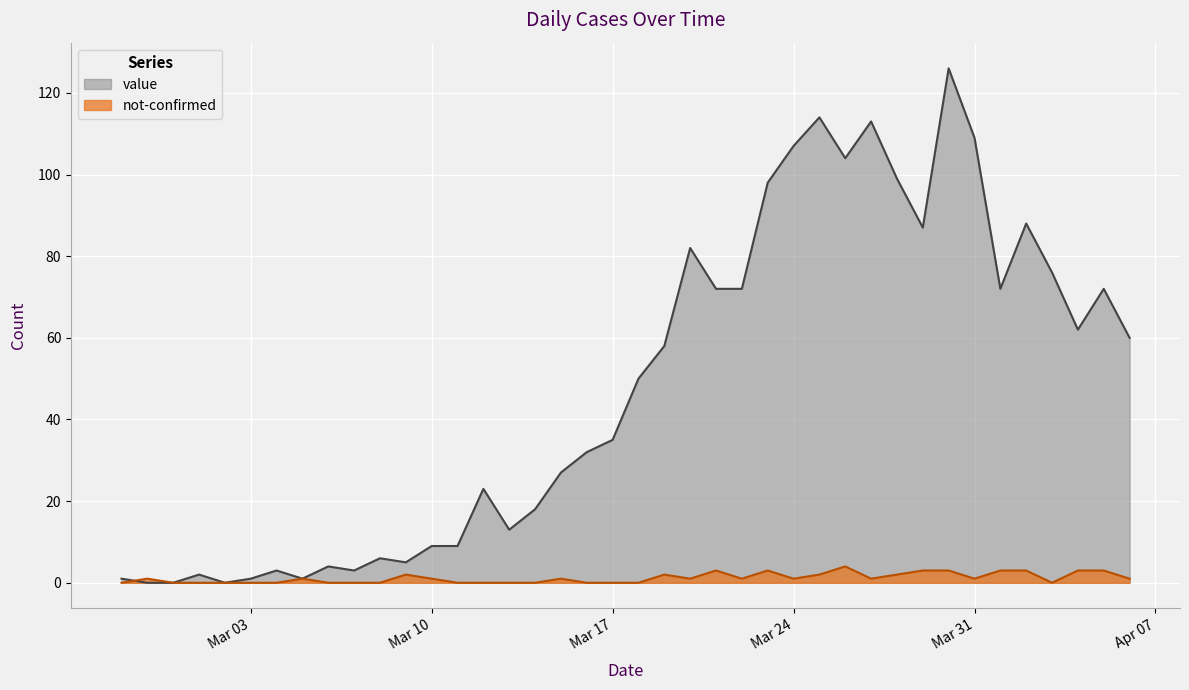

What is the average value of the value series?

48